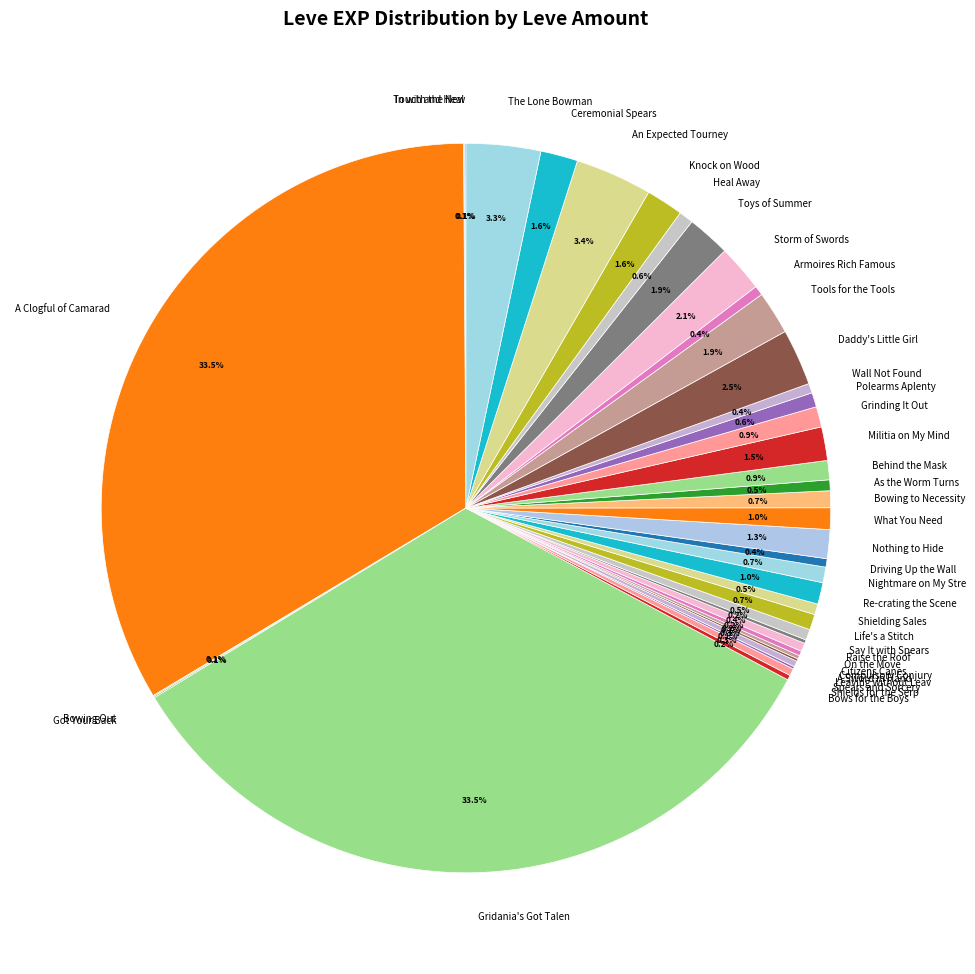

How much of the chart is everything except On the Move?

99.6%